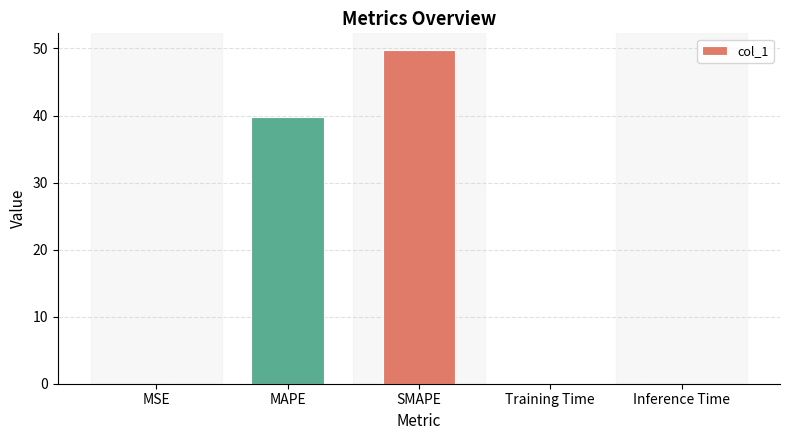

What is the difference between the values at MAPE and SMAPE?

9.9